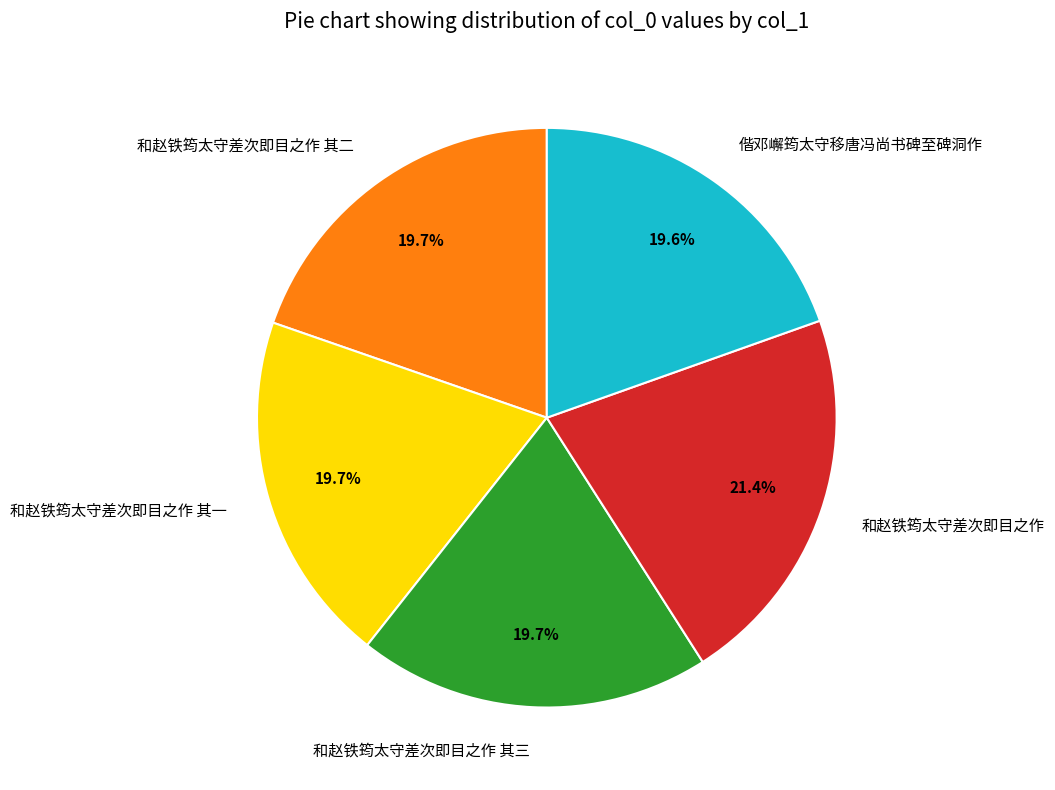

To the nearest percent, what percentage of the pie is 和赵铁筠太守差次即目之作 其二?

20%